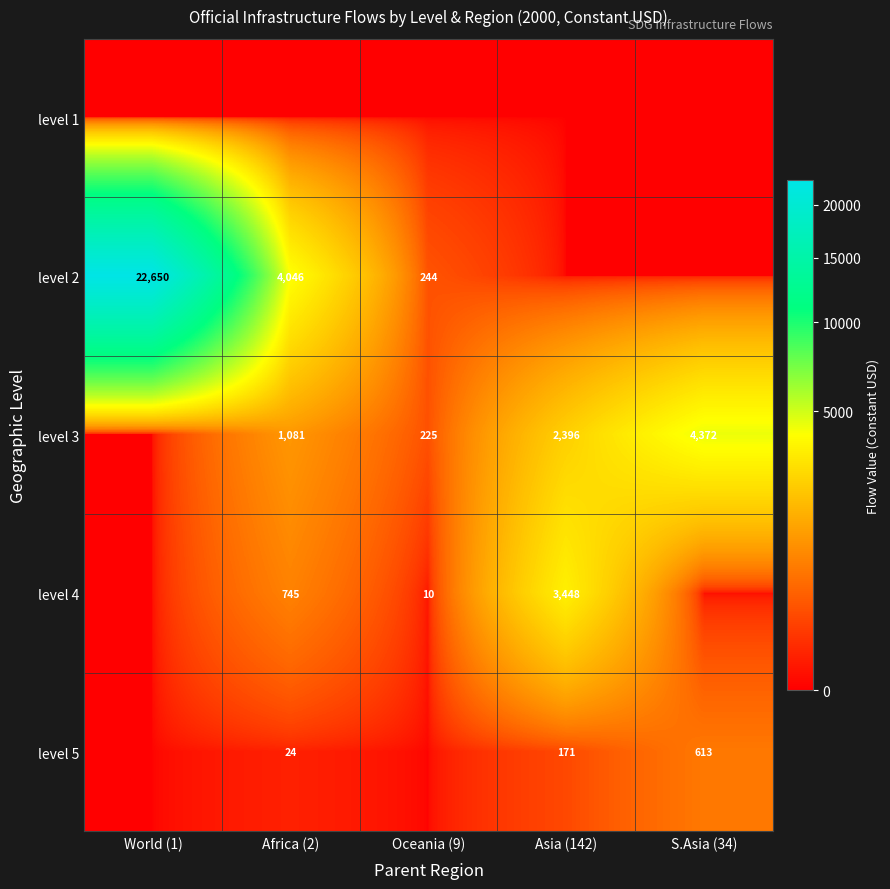

Which label corresponds to the largest value in the chart?

World (1)